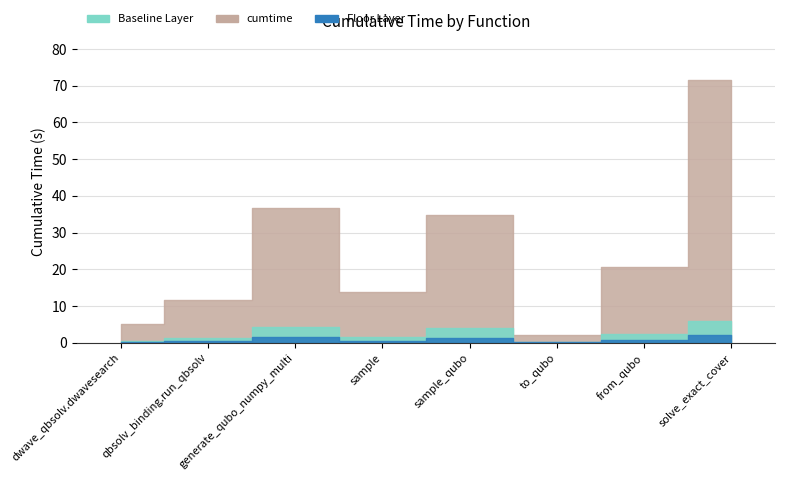

What is the difference between the values at dwave_qbsolv.dwavesearch and sample_qubo?

29.7